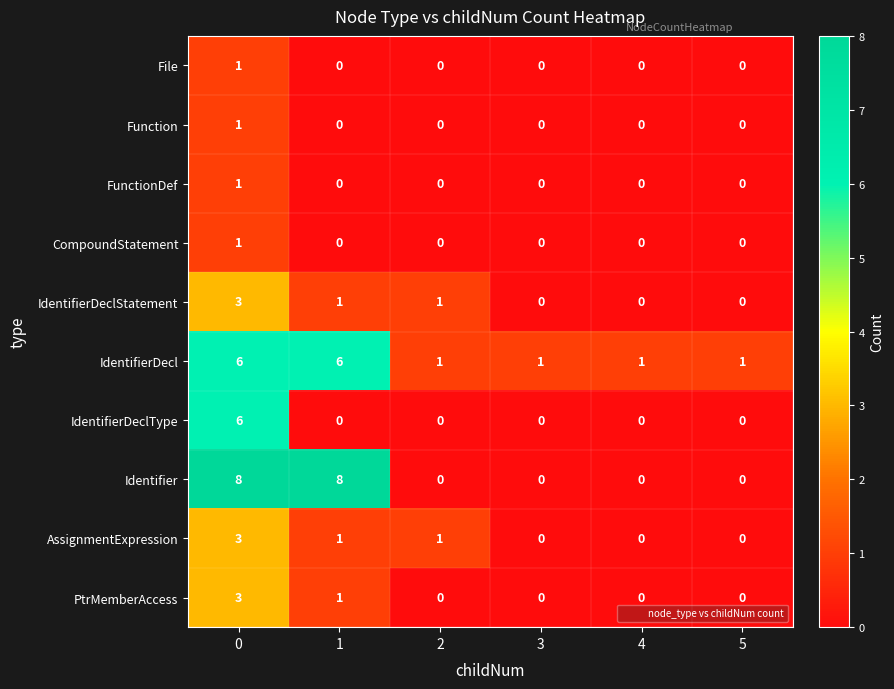

How many CompoundStatement values are between 0 and 1?

6